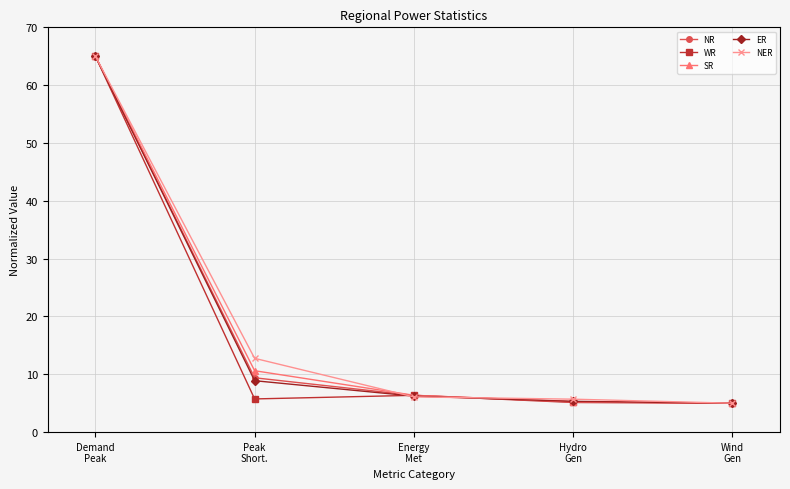

What is the value of the NR point at the 4th from the left?

5.3